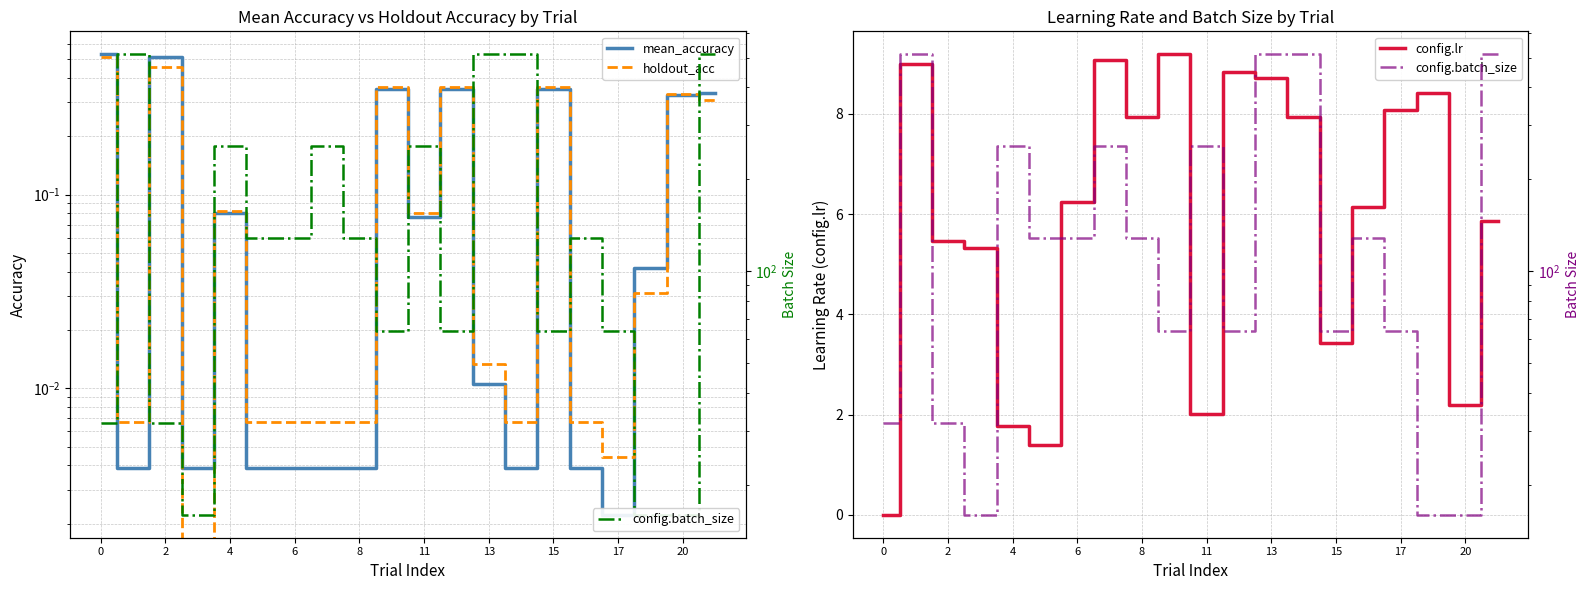

Which series has the largest range (max minus min)?

config.batch_size